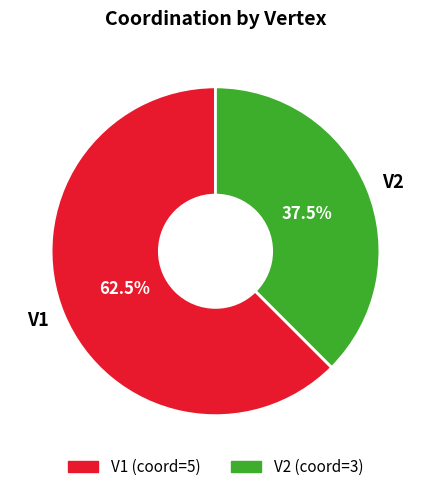

What portion of the pie excludes V2?

62.5%